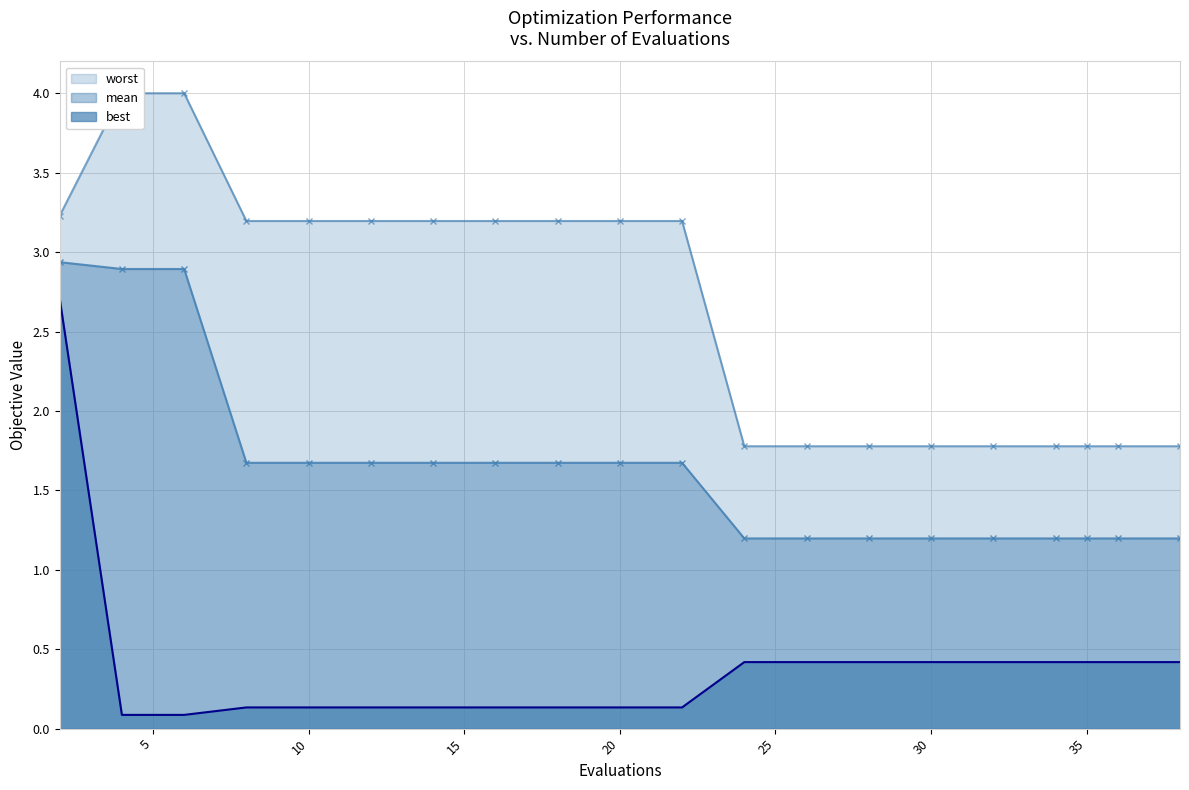

True or false: best and mean intersect in this chart.

False